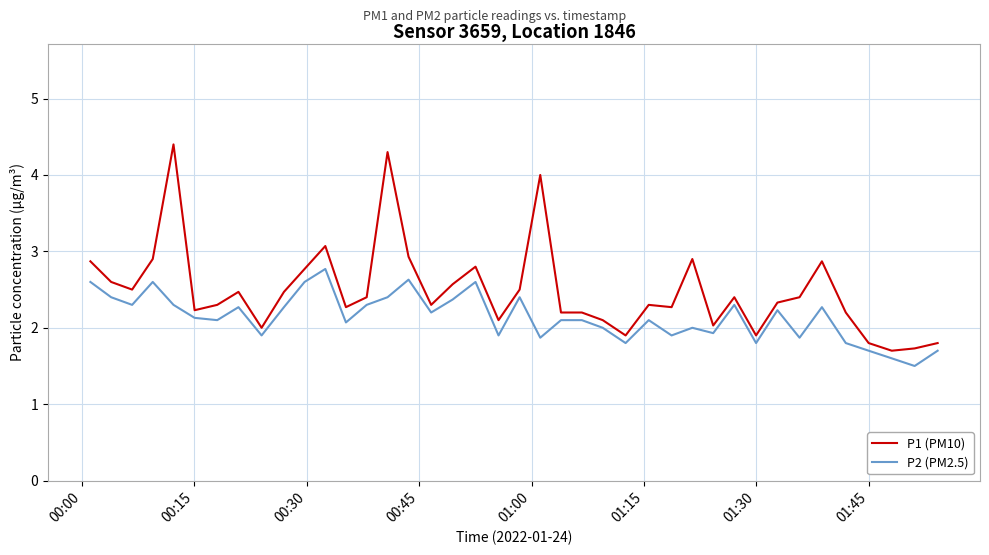

What is the difference between the maximum and minimum values in the P1 (PM10) series?

2.7